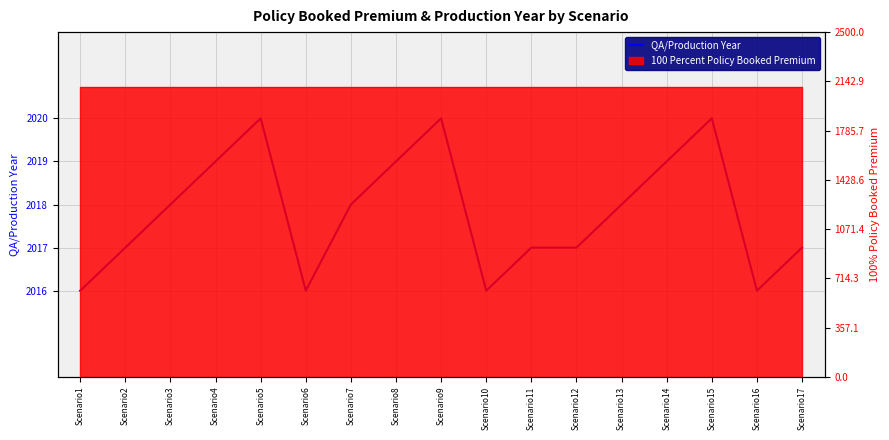

List the labels in order of value, smallest first.

Scenario1, Scenario6, Scenario10, Scenario16, Scenario2, Scenario11, Scenario12, Scenario17, Scenario3, Scenario7, Scenario13, Scenario4, Scenario8, Scenario14, Scenario5, Scenario9, Scenario15